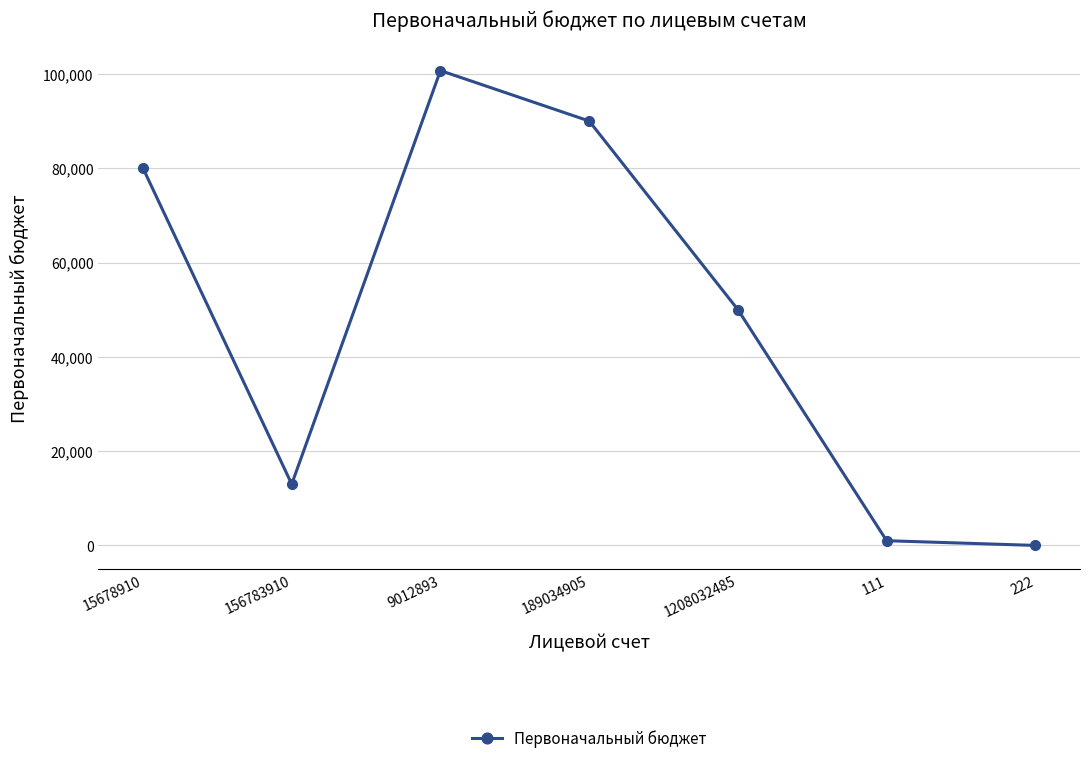

Between 15678910 and 111, which is larger?

15678910